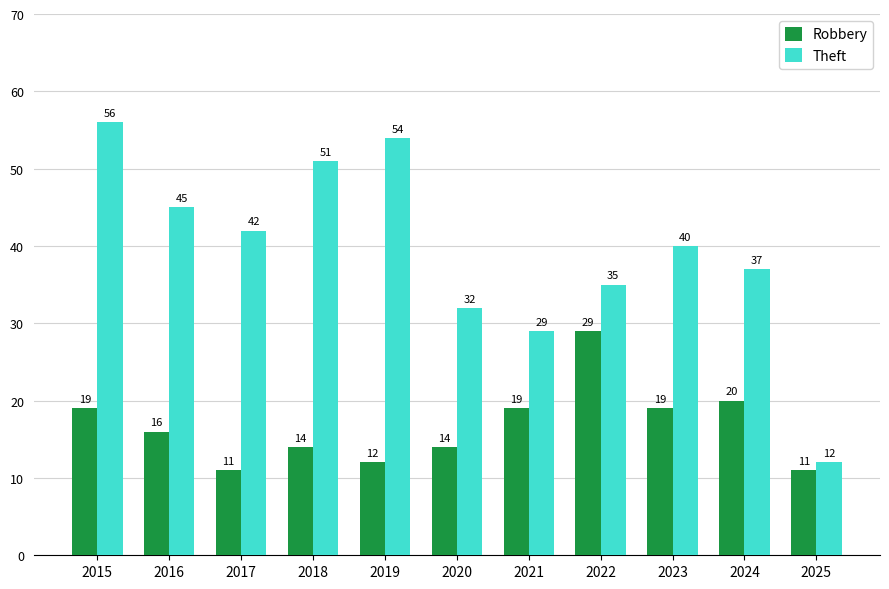

What are all the series names shown in the legend?

Robbery, Theft